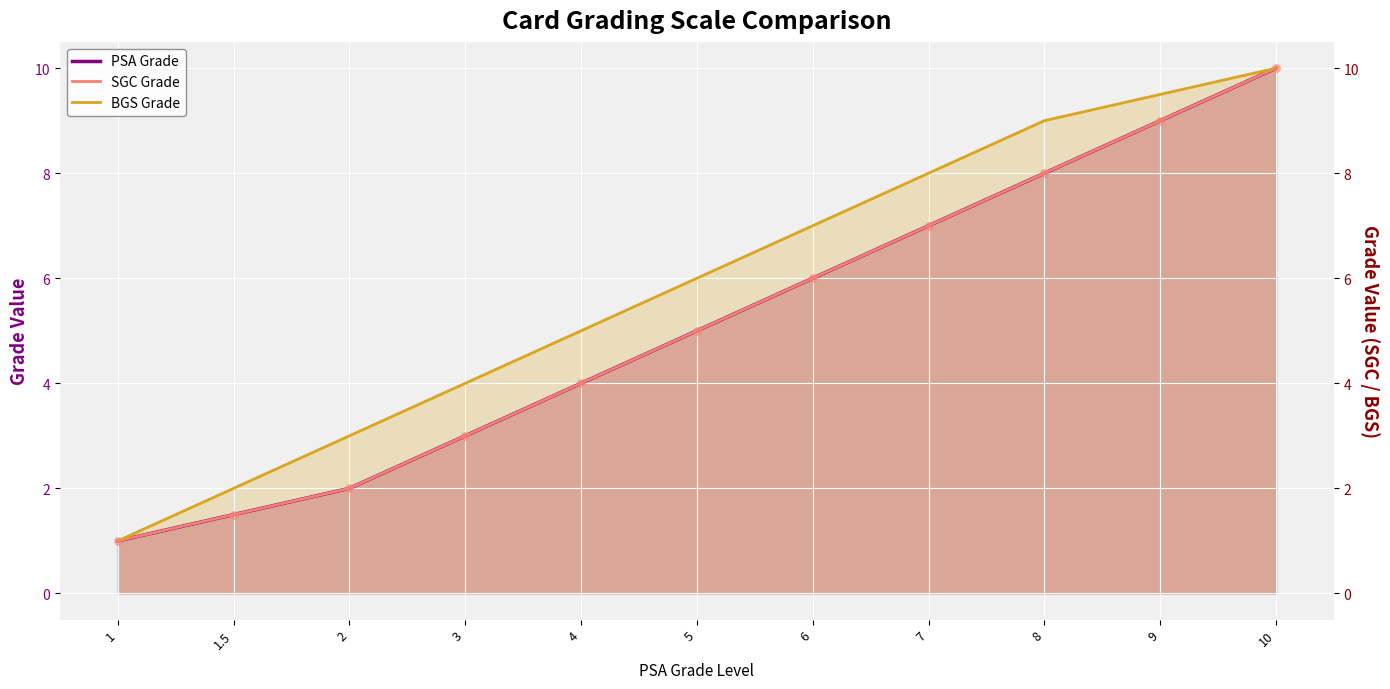

What is the total value across all series at 1?

3.0